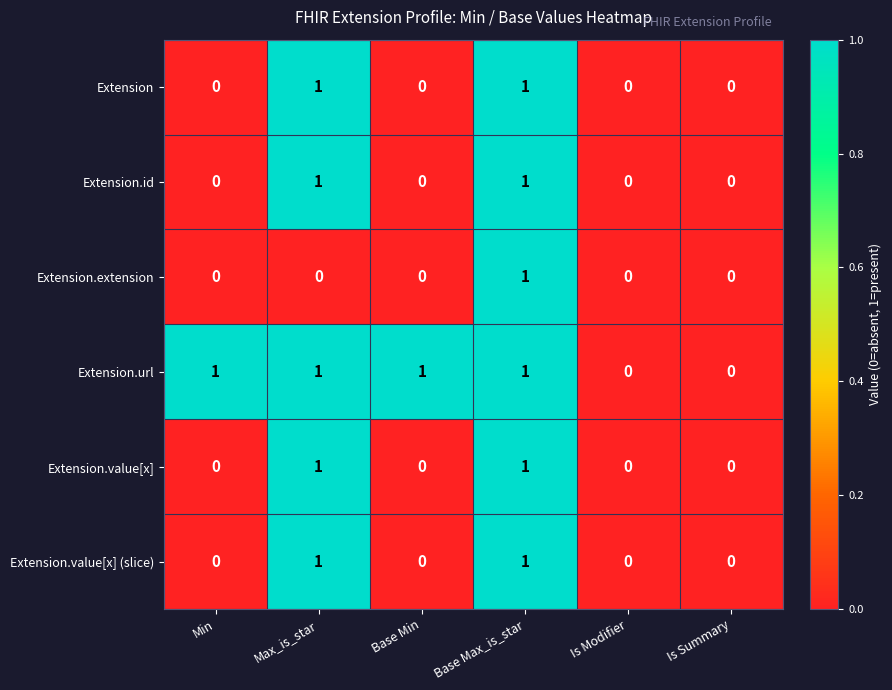

Between Max_is_star and Base Max_is_star, which series saw the biggest shift?

Extension.extension